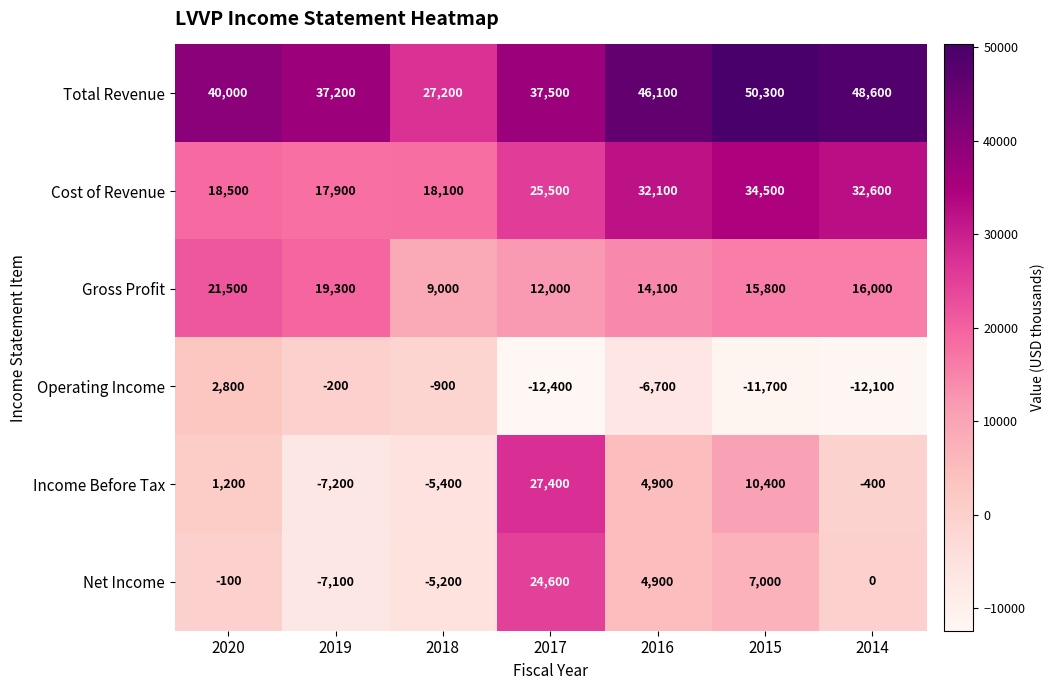

At which category is the sum across all series the highest?

2017